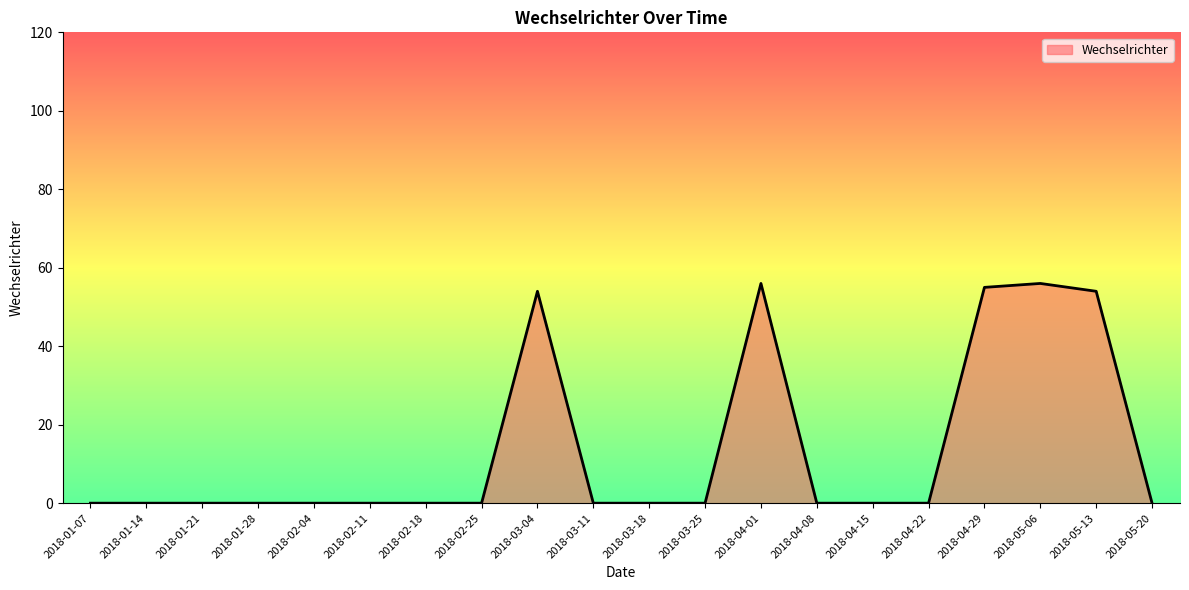

The value at 2018-03-04 is 54. True or false?

True